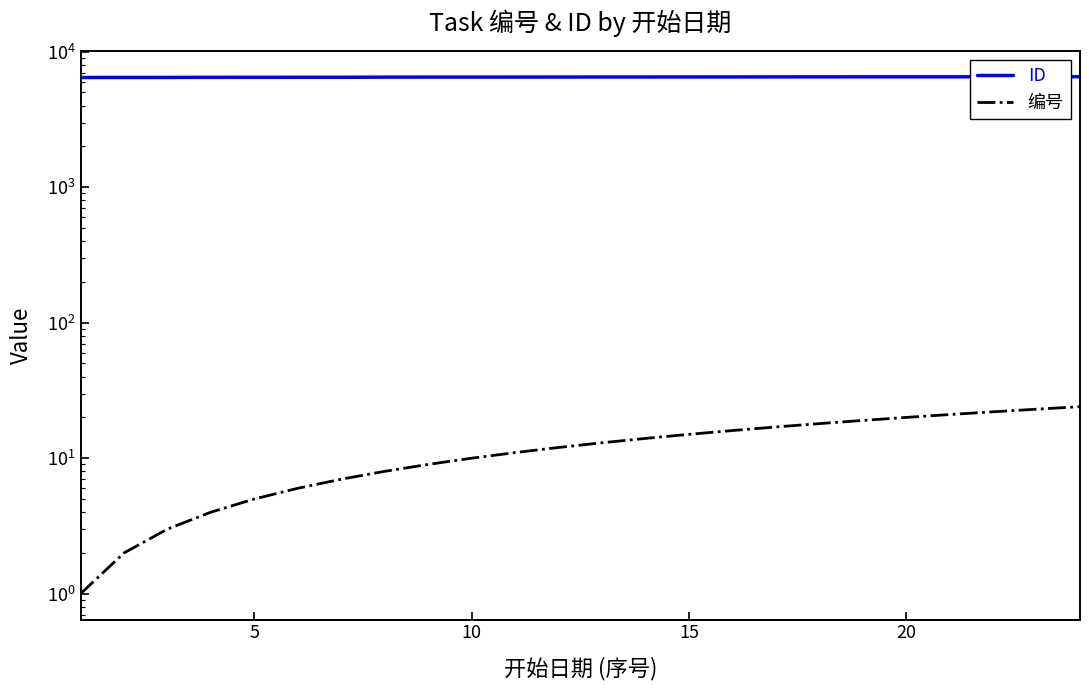

Reading right to left, list all the values displayed in this chart.

ID: 6528	6525	6521	6519	6518	6517	6515	6511	6508	6505	6501	6500	6494	6491	6489	6488	6484	6469	6468	6465	6463	6451	6449	6444
编号: 24	23	22	21	20	19	18	17	16	15	14	13	12	11	10	9	8	7	6	5	4	3	2	1